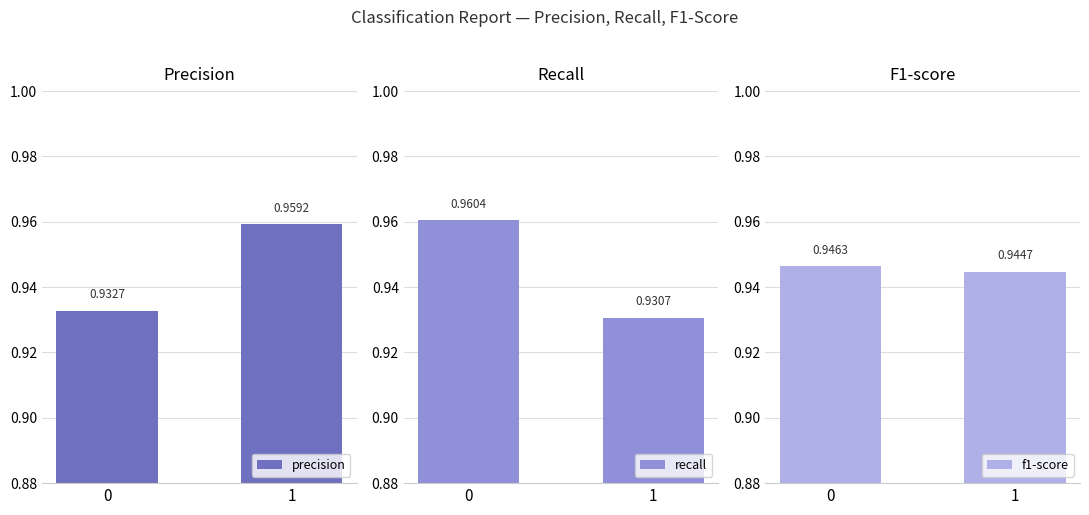

Which series changed the most between 0 and 1?

recall